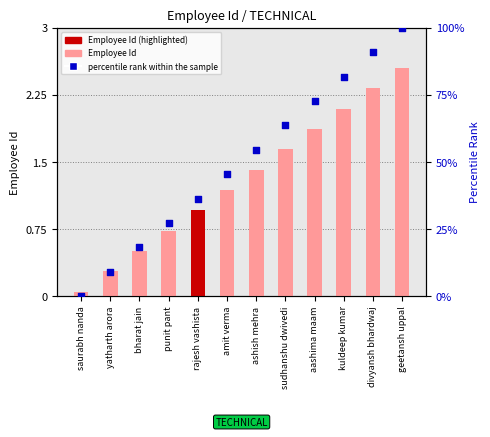

Is the value of percentile rank within the sample at yatharth arora greater than the value of Employee Id (scaled) at aashima maam?

Yes